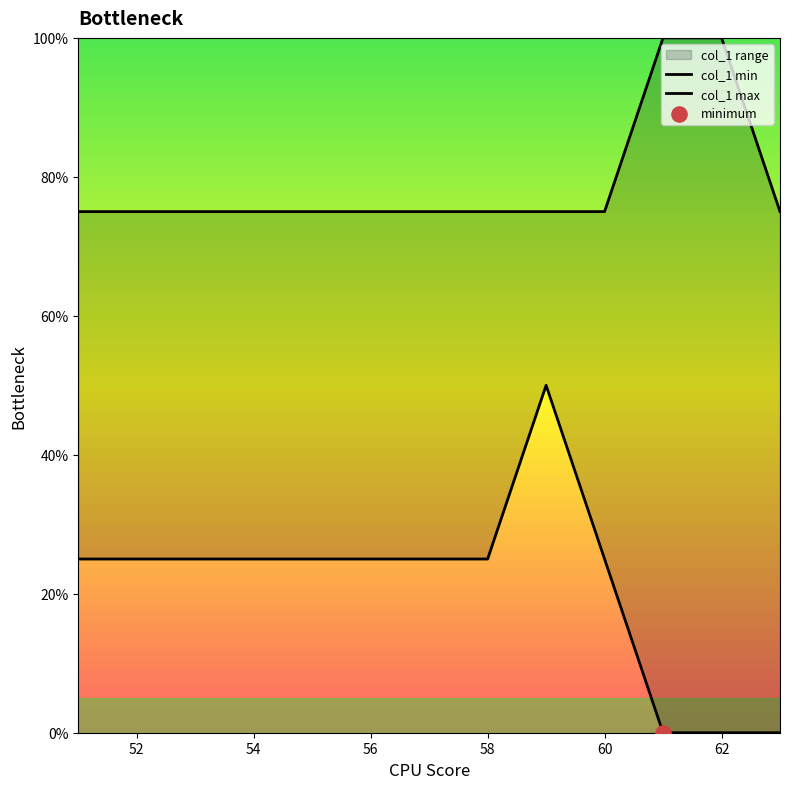

Is the value of col_1 max at 54 greater than the value of col_1 min at 52?

Yes